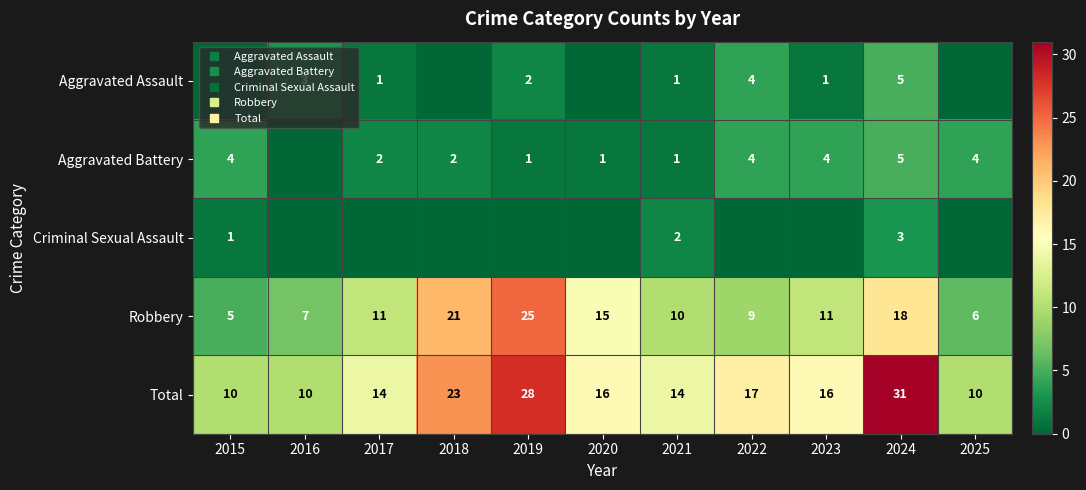

Where is Aggravated Battery nearest to the value 2?

2017